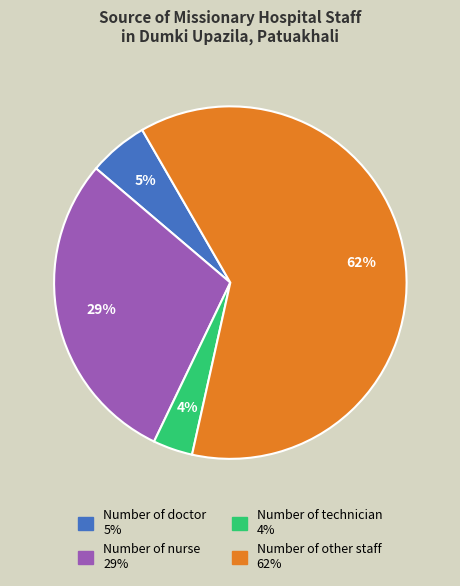

Rank the categories by value from lowest to highest.

Number of technician, Number of doctor, Number of nurse, Number of other staff